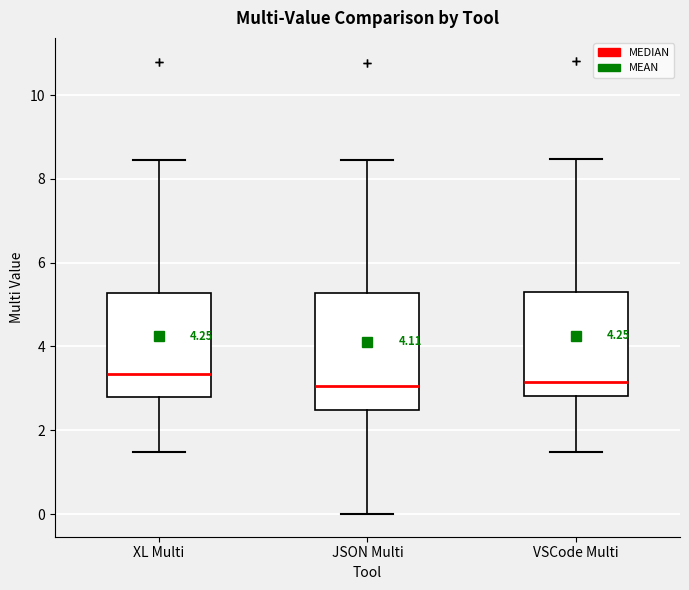

Reading left to right, transcribe this box plot: for each box, give where its median line is, the range the box spans, and where its two whiskers end, as read against the y-axis. The values are not printed on the chart, so give them approximately, as read against the axis.

XL Multi: median 3.4, box 2.8 to 5.2, whiskers 1.4 to 8.4
JSON Multi: median 3.0, box 2.4 to 5.2, whiskers 0.0 to 8.4
VSCode Multi: median 3.2, box 2.8 to 5.4, whiskers 1.4 to 8.4